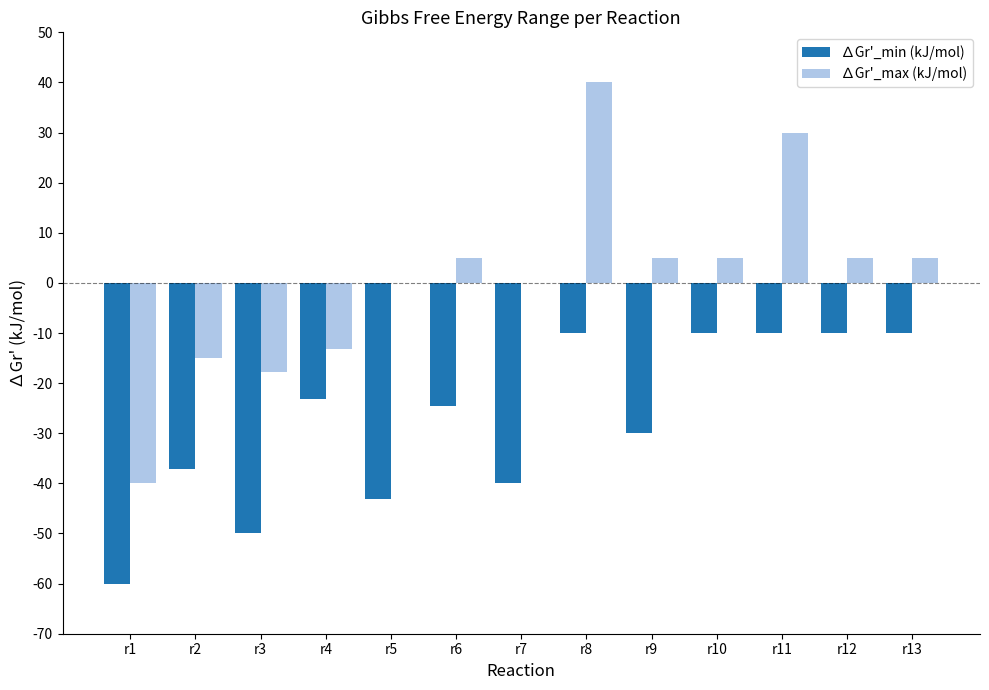

Where does the ∆Gr'_min (kJ/mol) series first go above -24?

r4